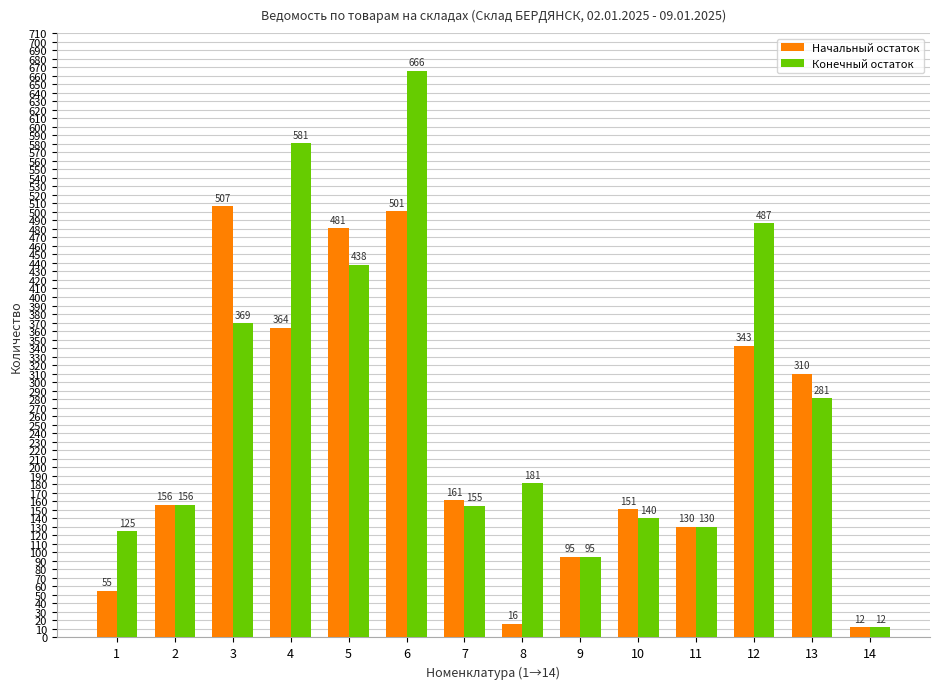

Does the chart contain any negative values?

No